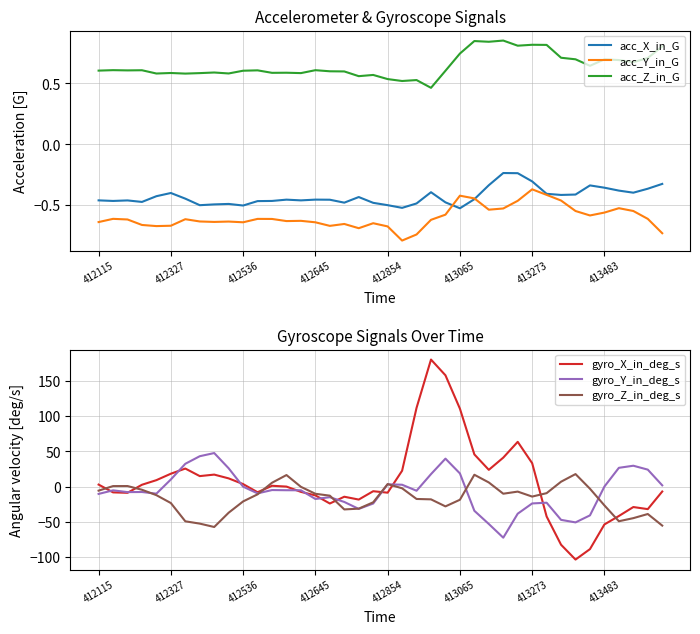

Is this an area chart (filled region under the line)?

No